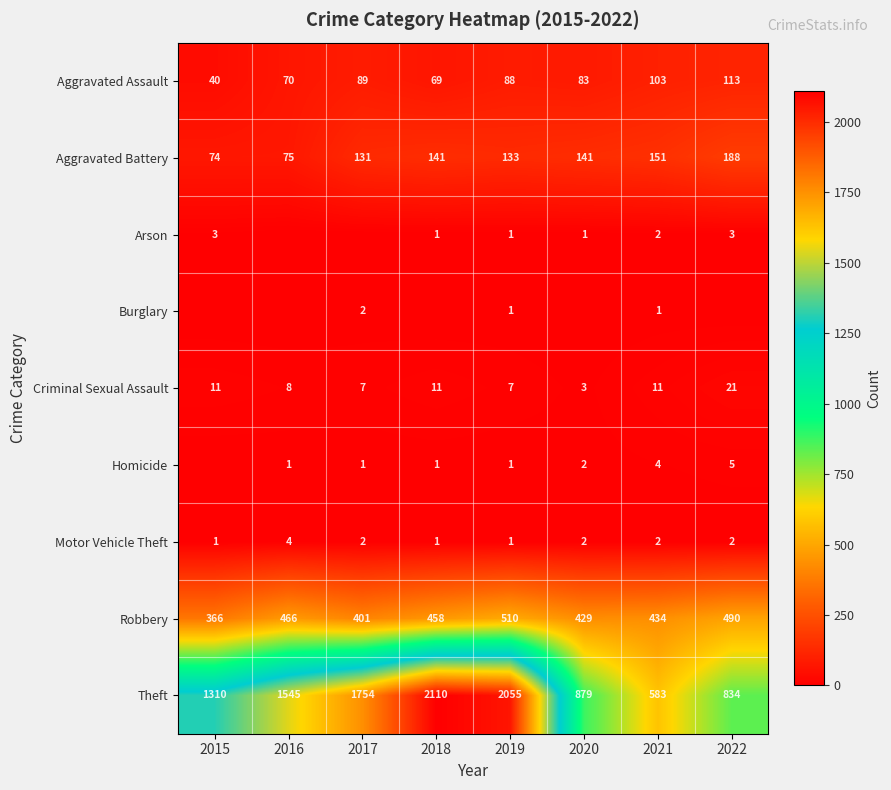

How many data points does each series have?

8